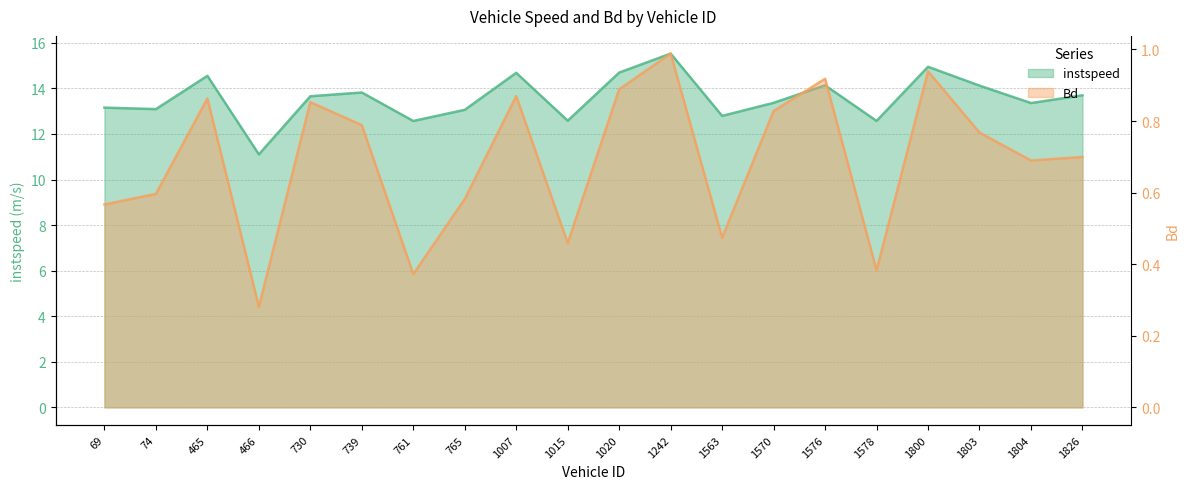

True or false: instspeed has a value of 14.7 at 1020.

True